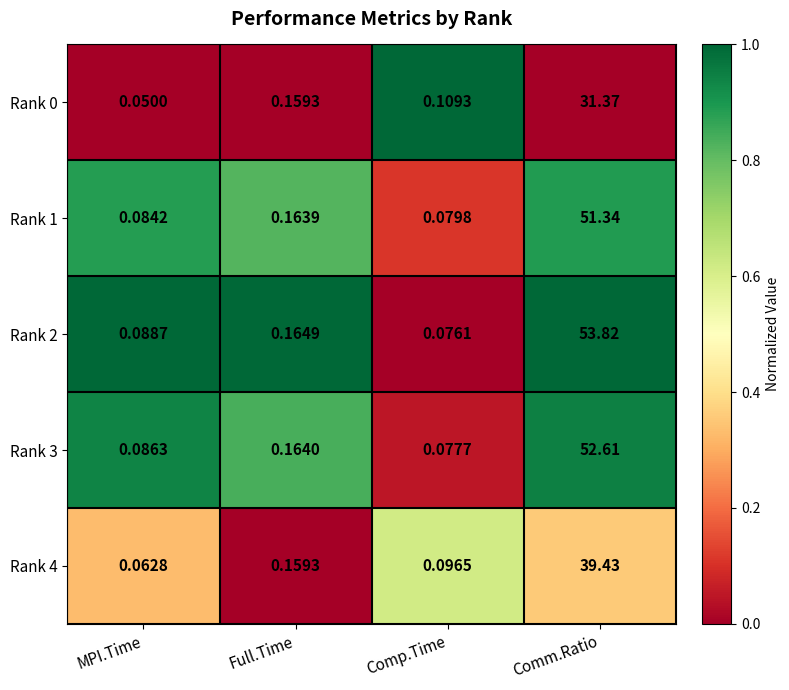

Count the number of data series in this chart.

5